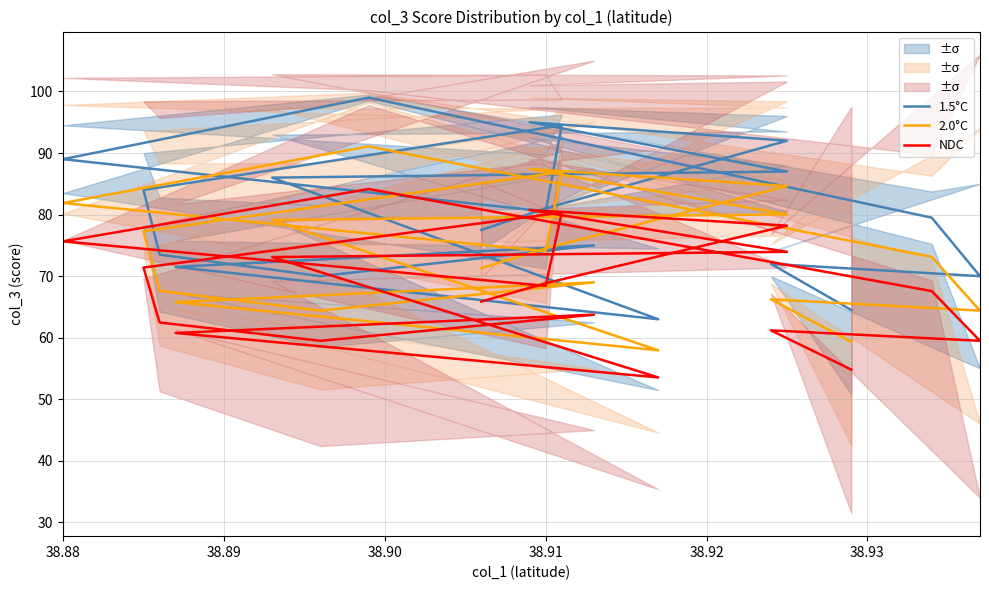

What is the maximum value for 2.0°C?

91.1